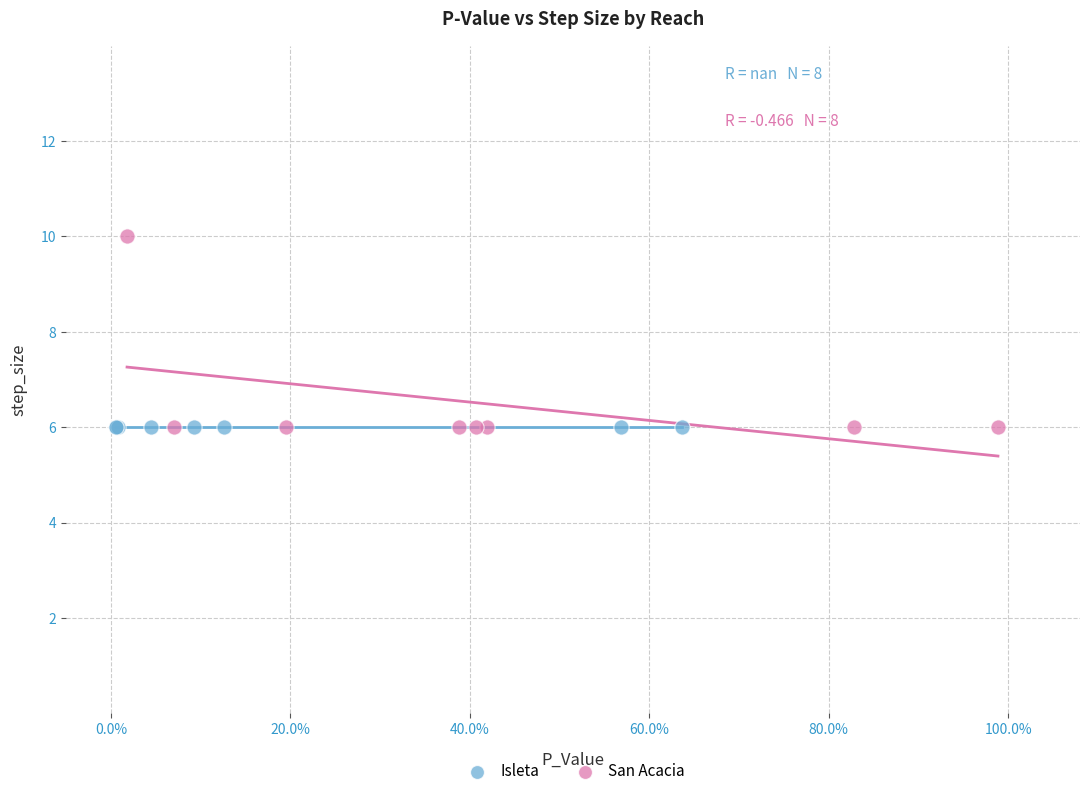

Which series reaches the maximum Y coordinate?

San Acacia